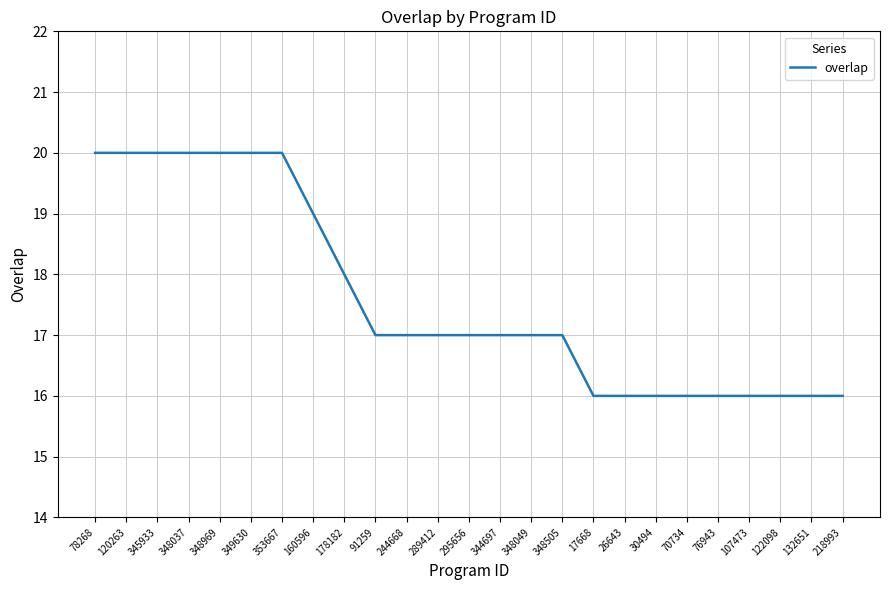

Reading right to left, extract all data points from this chart.

218993=16	132651=16	122098=16	107473=16	76943=16	70734=16	30494=16	26643=16	17668=16	348505=17	348049=17	344697=17	295656=17	289412=17	244668=17	91259=17	178182=18	160596=19	353667=20	349630=20	348969=20	348037=20	345933=20	120263=20	78268=20